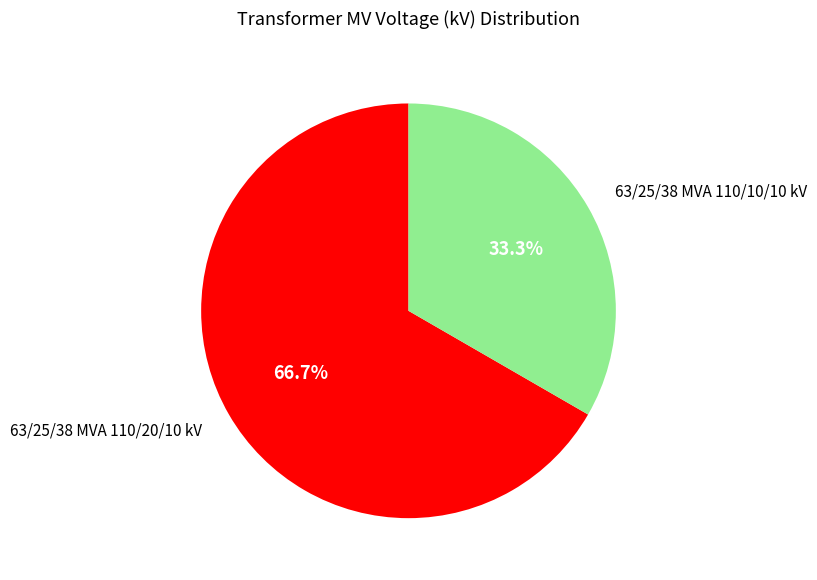

Does any single category account for the majority?

Yes